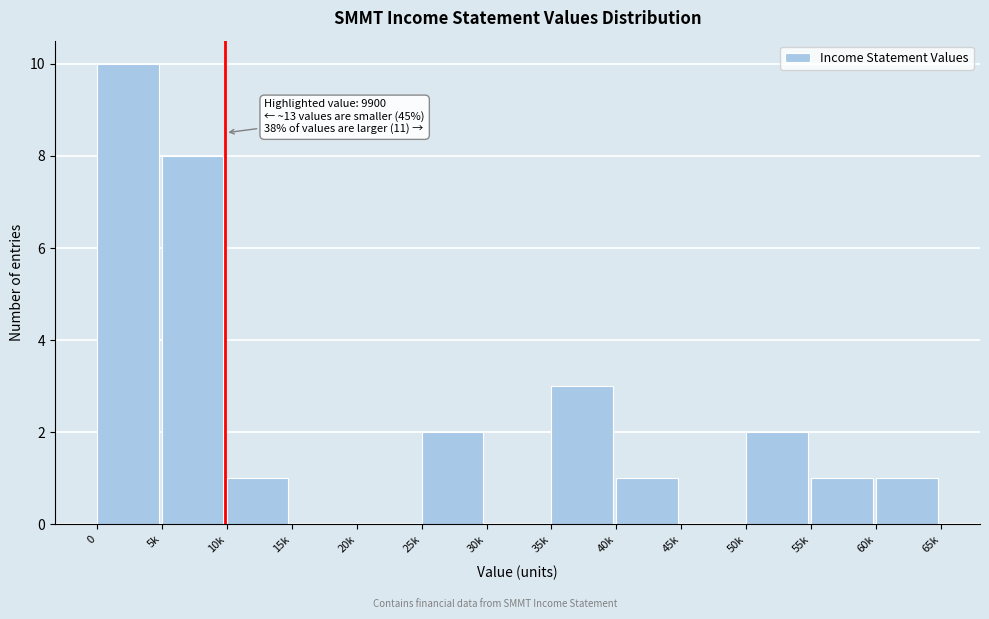

Reading left to right, transcribe all the data shown in this chart.

0=10	5k=8	10k=1	15k=0	20k=0	25k=2	30k=0	35k=3	40k=1	45k=0	50k=2	55k=1	60k=1